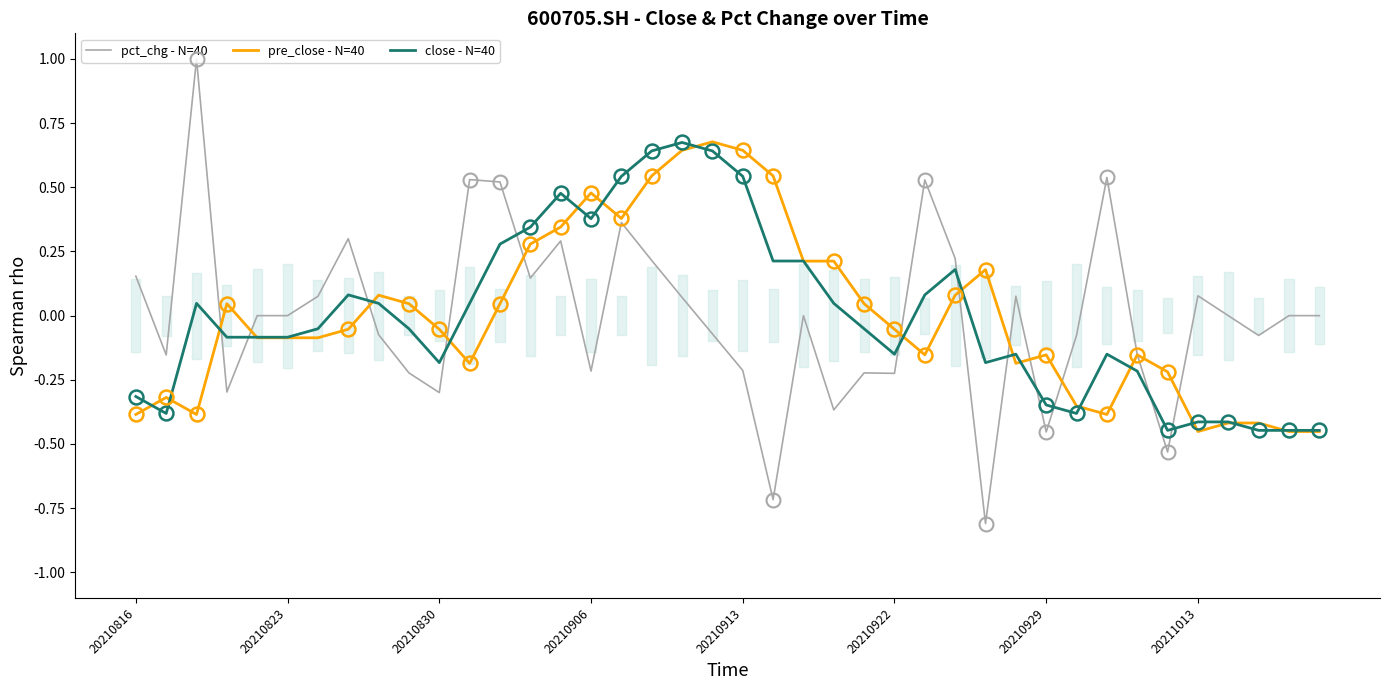

What are all the series names shown in the legend?

pct_chg - N=40, pre_close - N=40, close - N=40